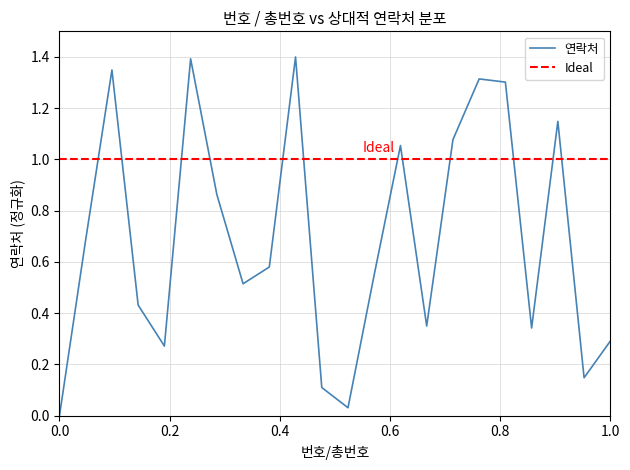

What is the highest value of the 연락처 series?

1.4